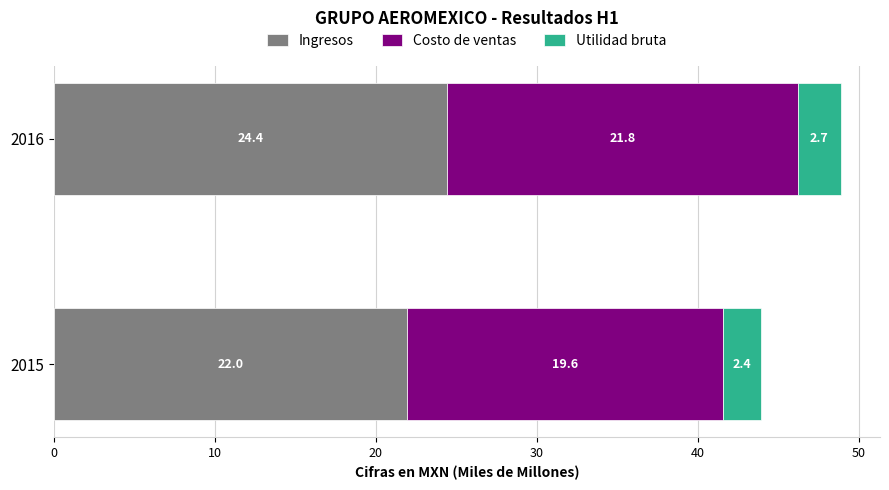

True or false: Ingresos has a value of 36.2 at 2016.

False